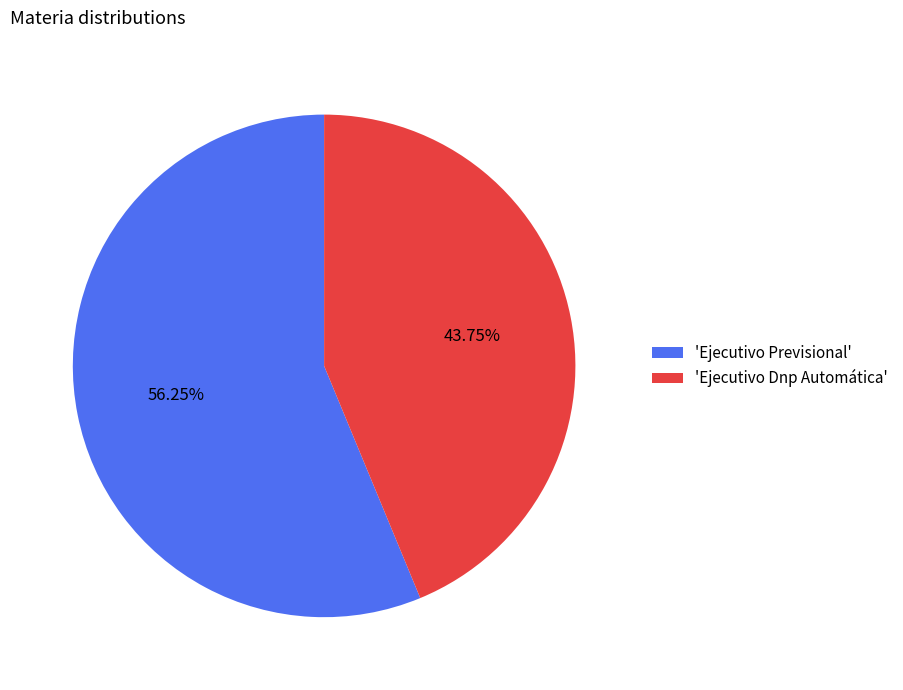

Which slice represents more than half of the pie?

'Ejecutivo Previsional'